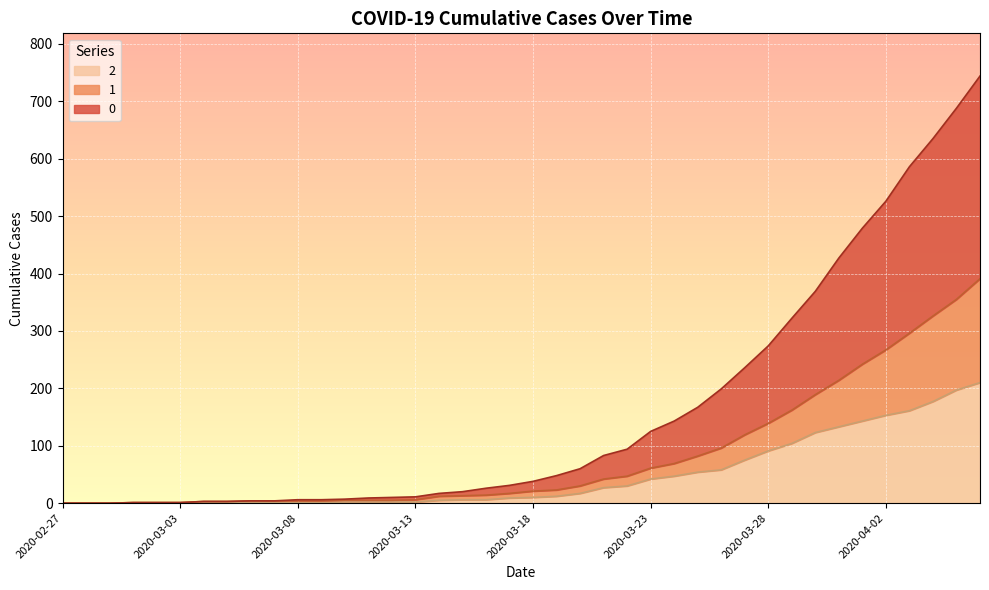

True or false: 2 and 0 cross at least once.

False